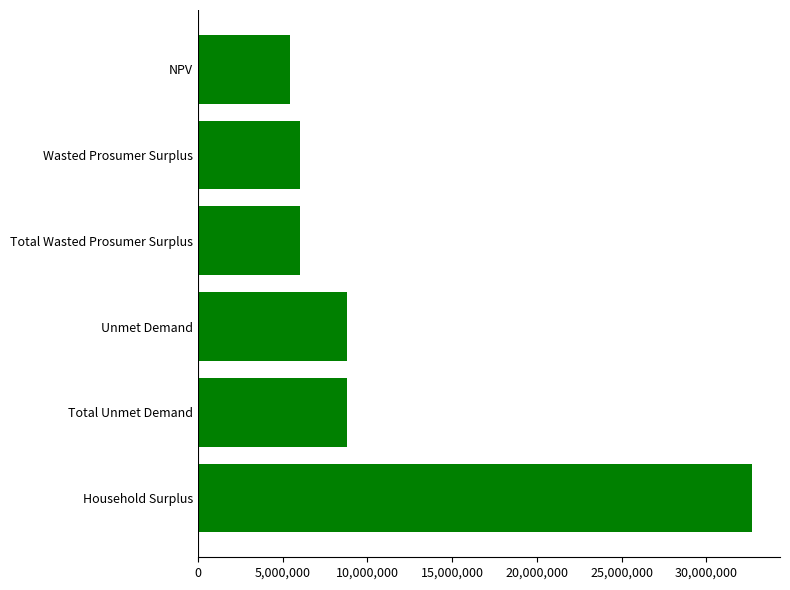

What is the sum of all values?

67800562.8